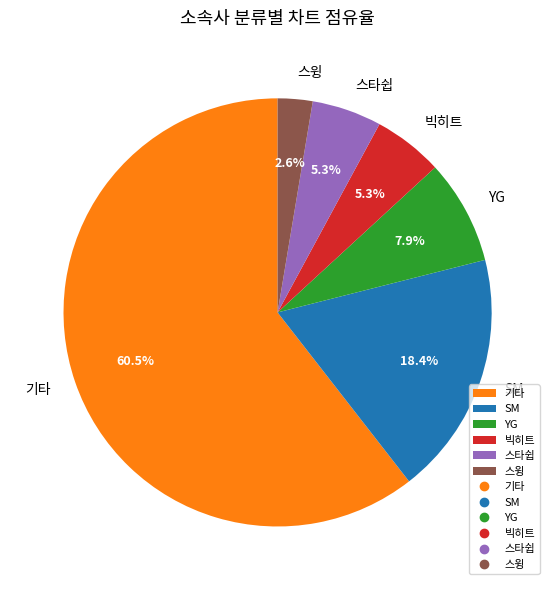

What is the ratio of the value at 스타쉽 to the value at 빅히트?

1.0